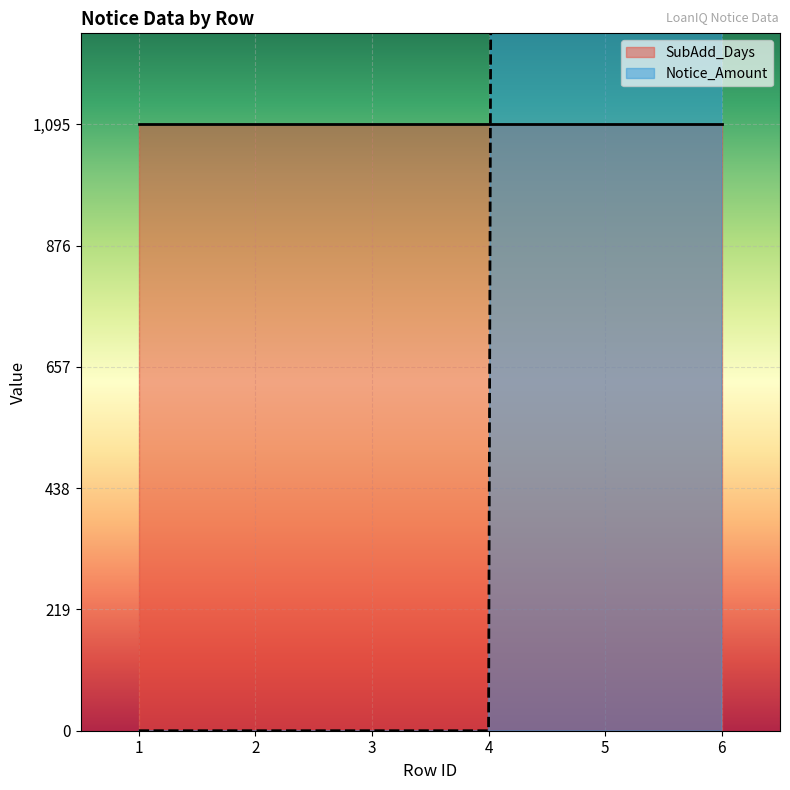

Reading left to right, list all the values displayed in this chart.

0.0	0.0	0.0	0.0	69220.6	69220.6